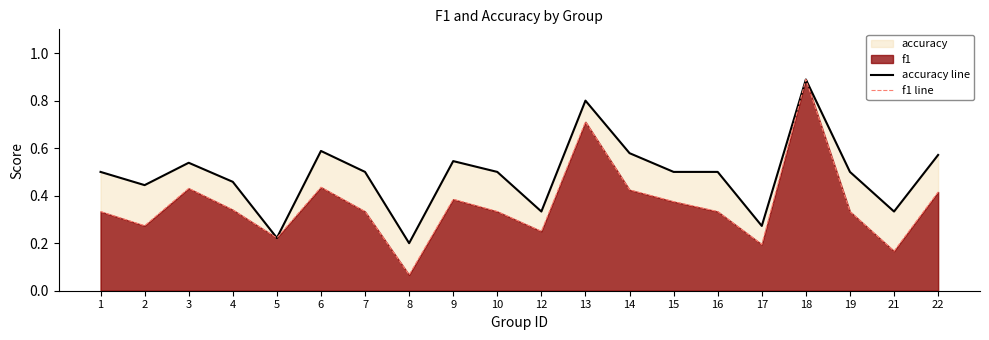

The value of accuracy line at 9 is 0.2. True or false?

False